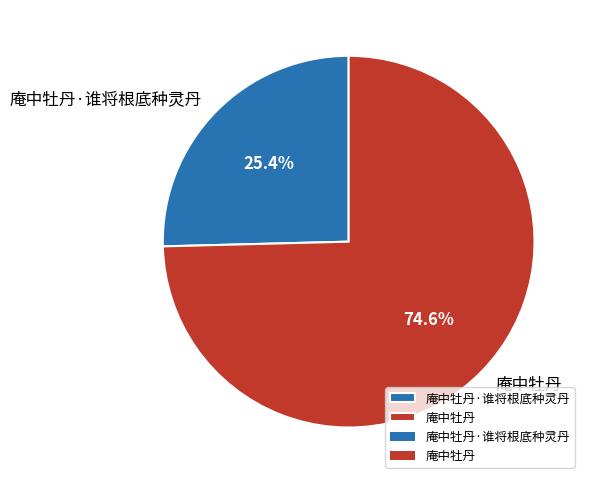

Is it true that 庵中牡丹 is 75% of the pie?

True